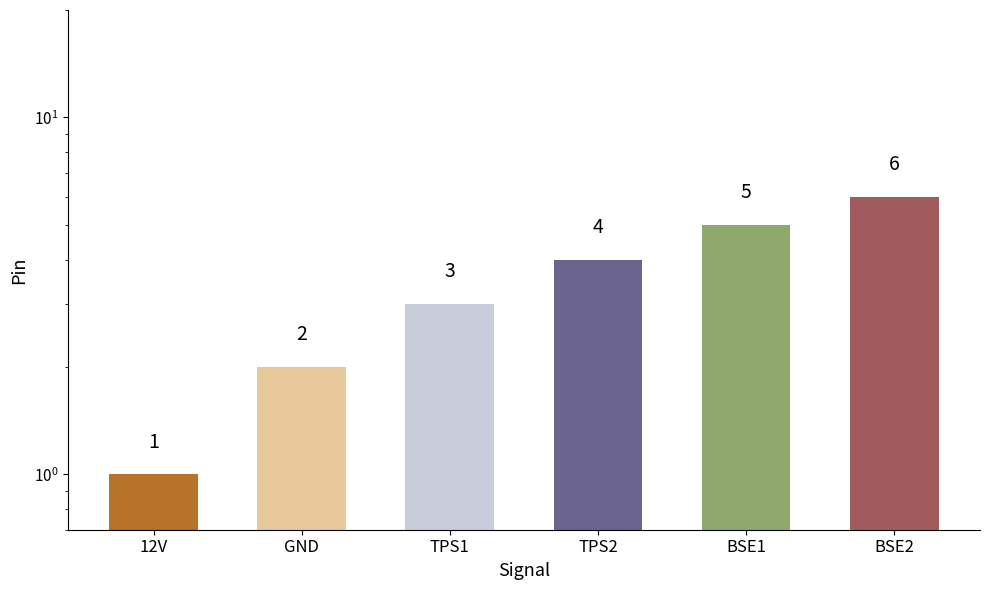

At which label does the data first exceed 4?

BSE1